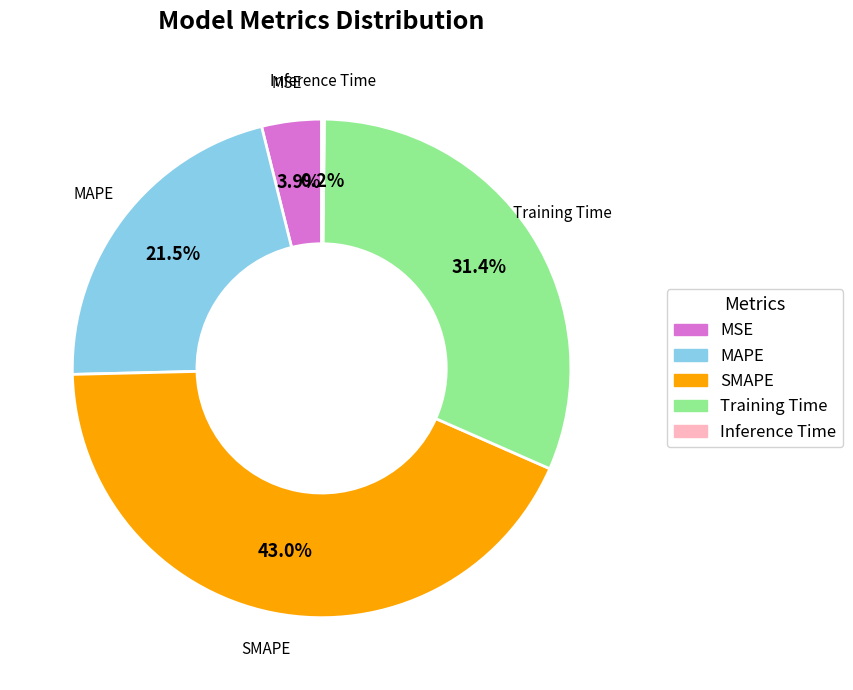

To the nearest percent, what is the difference between the Training Time and SMAPE slice percentages?

12%